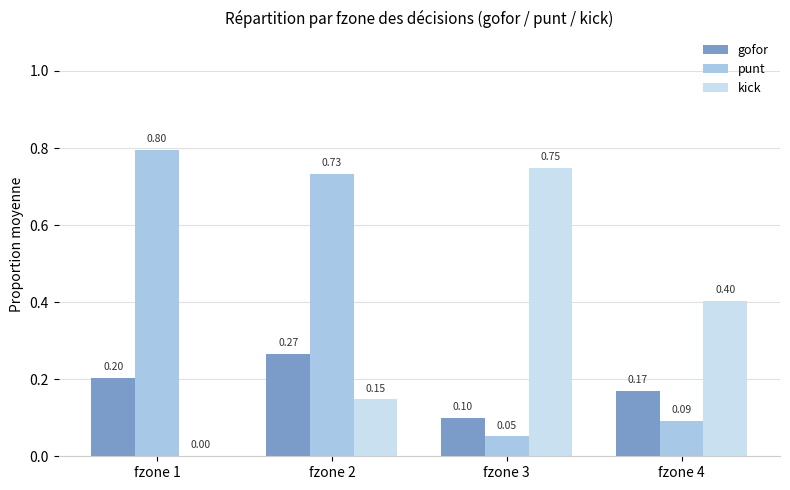

What value does the kick series have at fzone 4?

0.4